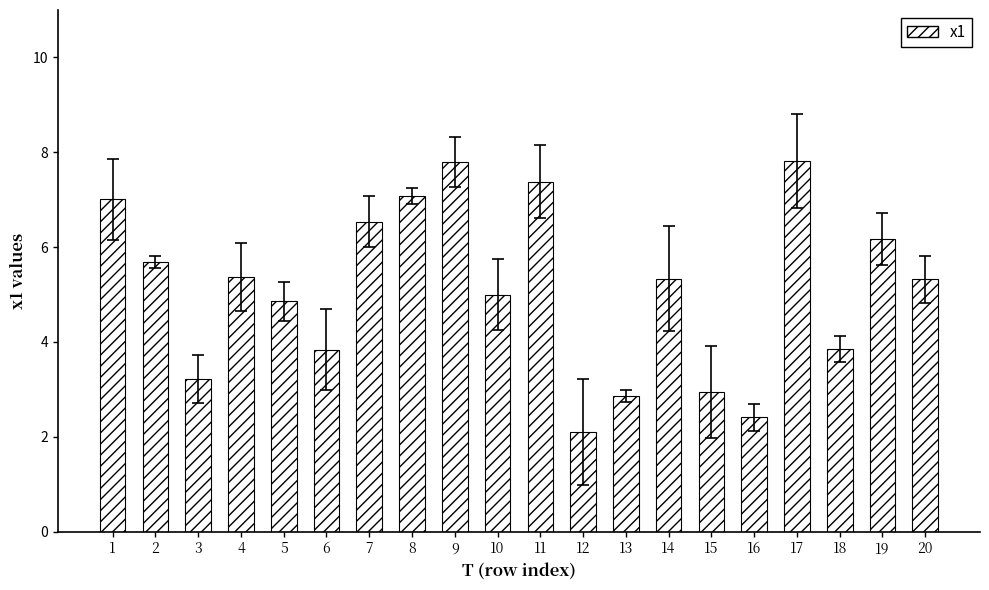

What is the sum of the values at 19 and 2?

11.9